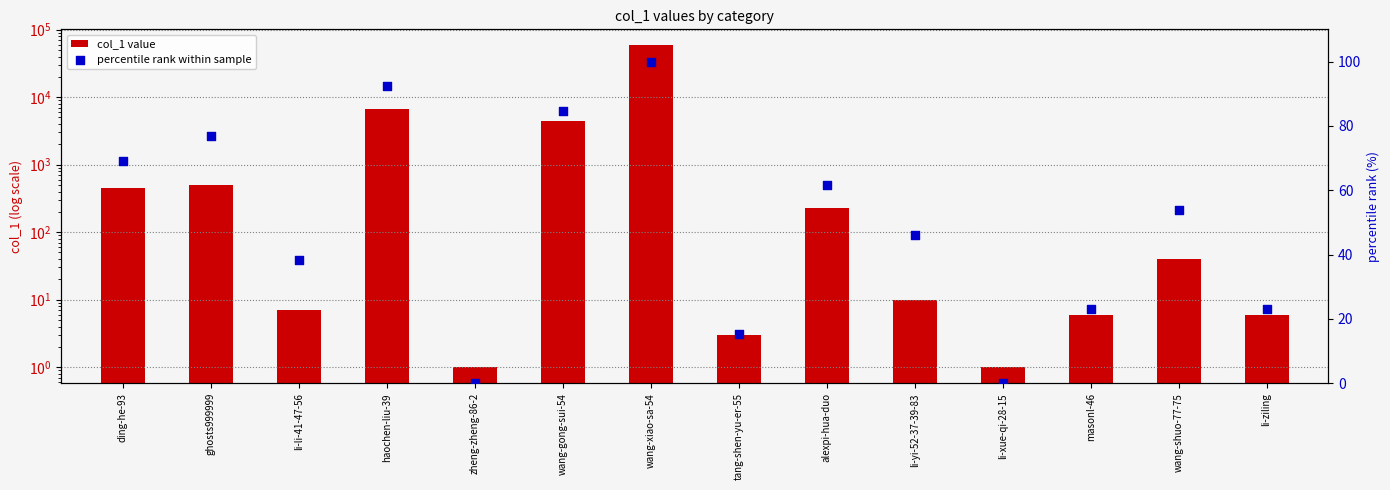

Is the value of col_1 value at masonl-46 greater than the value of percentile rank within sample at masonl-46?

No